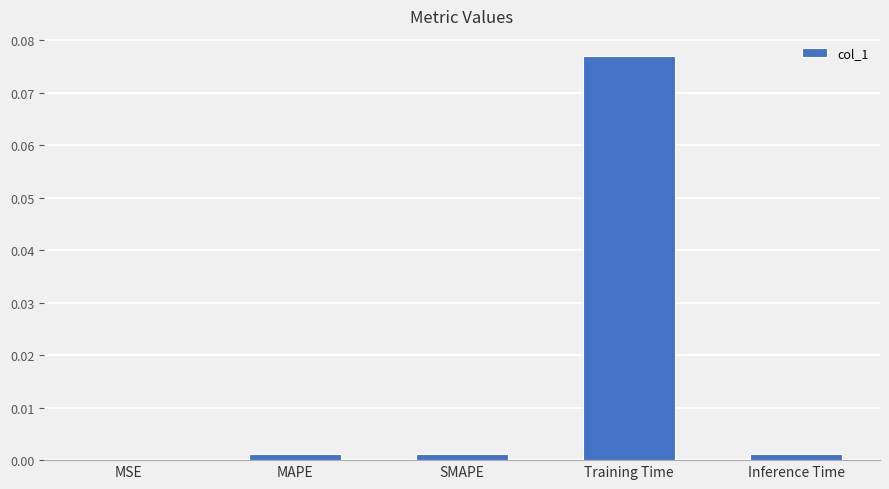

Is it true that the value at Inference Time is 0.0?

True